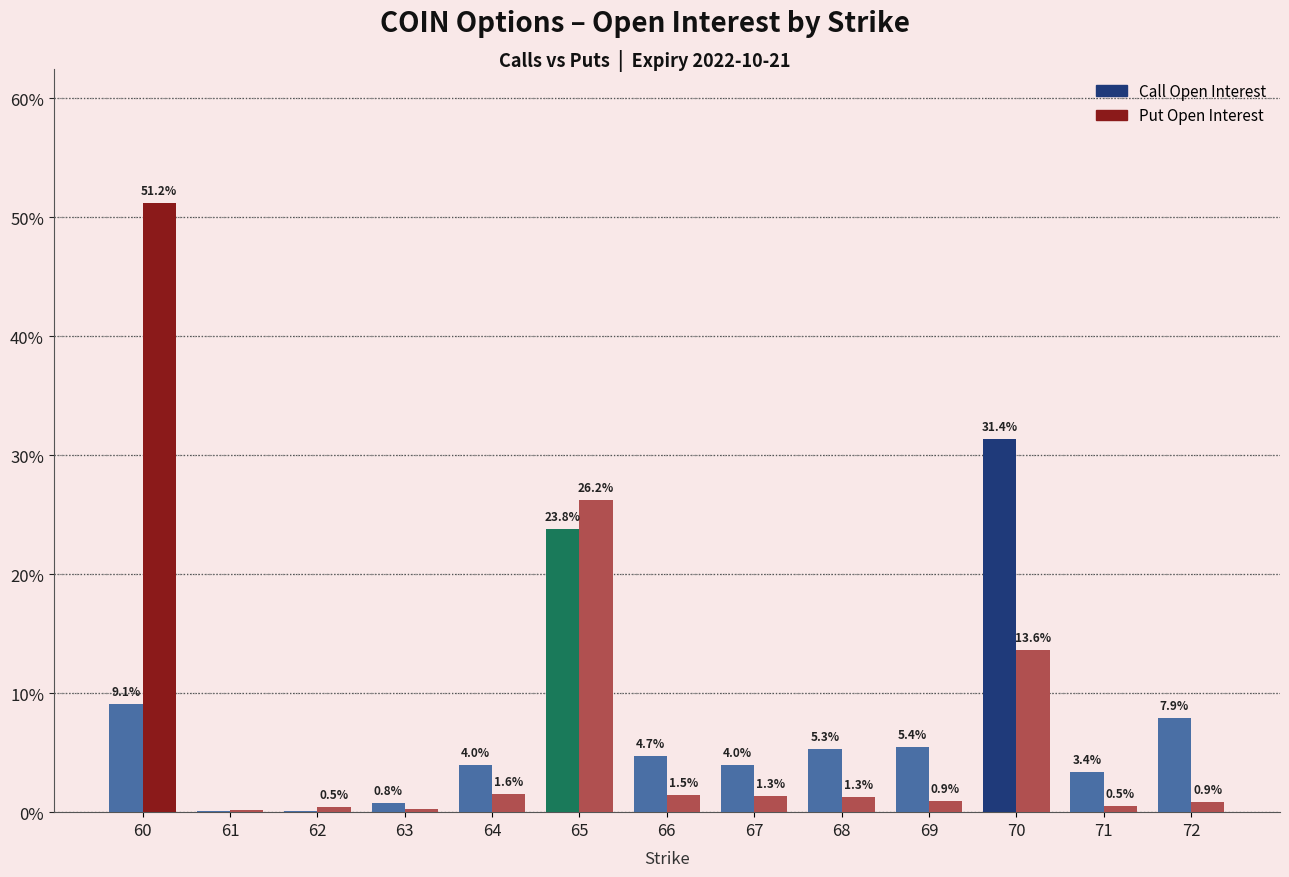

At which label is Call Open Interest closest to 15?

60